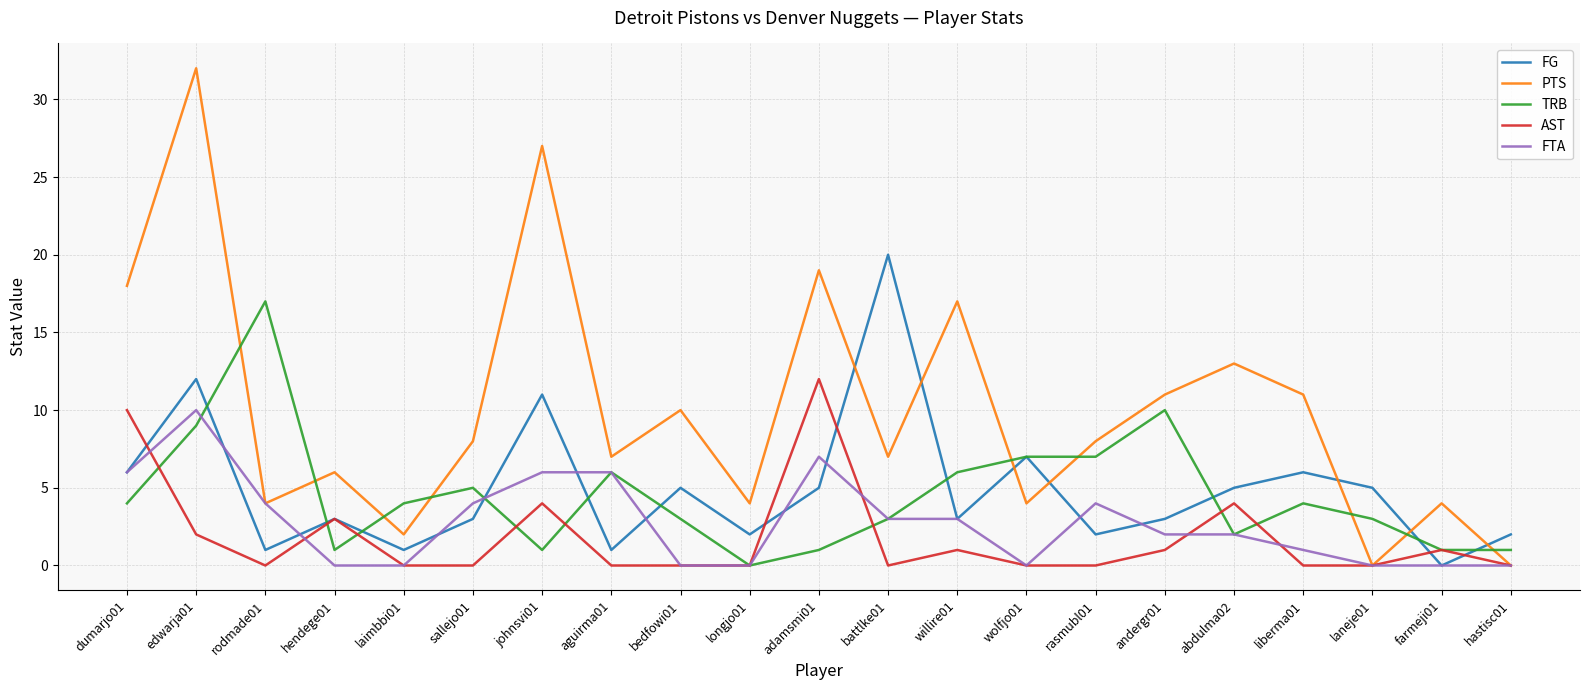

Which category has the highest value in the FG series?

battlke01